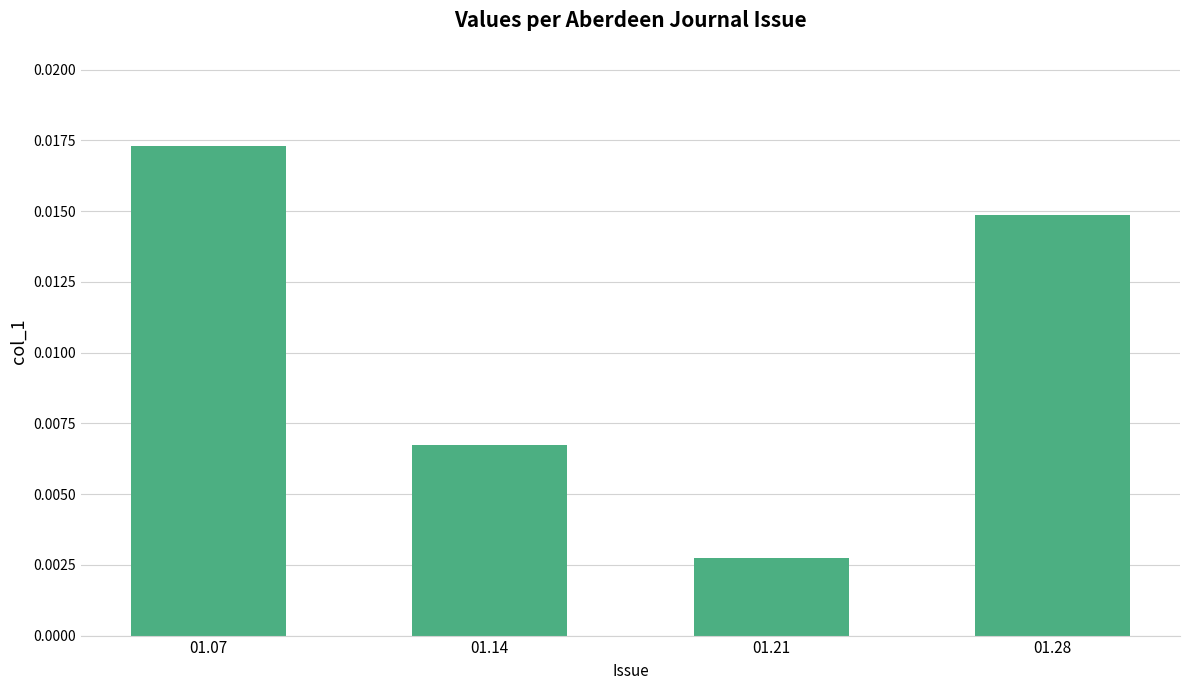

Rank the categories by value from highest to lowest.

01.07, 01.28, 01.14, 01.21